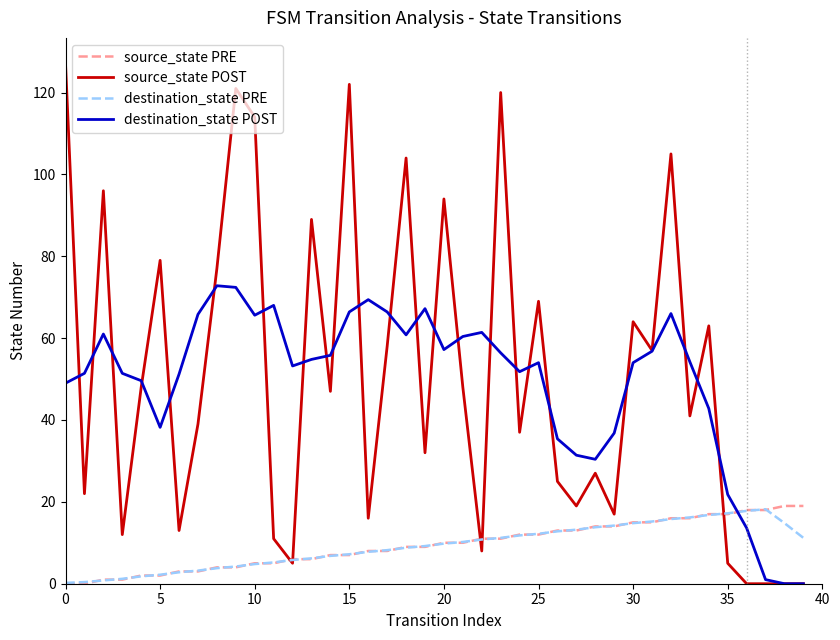

What is the highest value of the destination_state POST series?

72.8